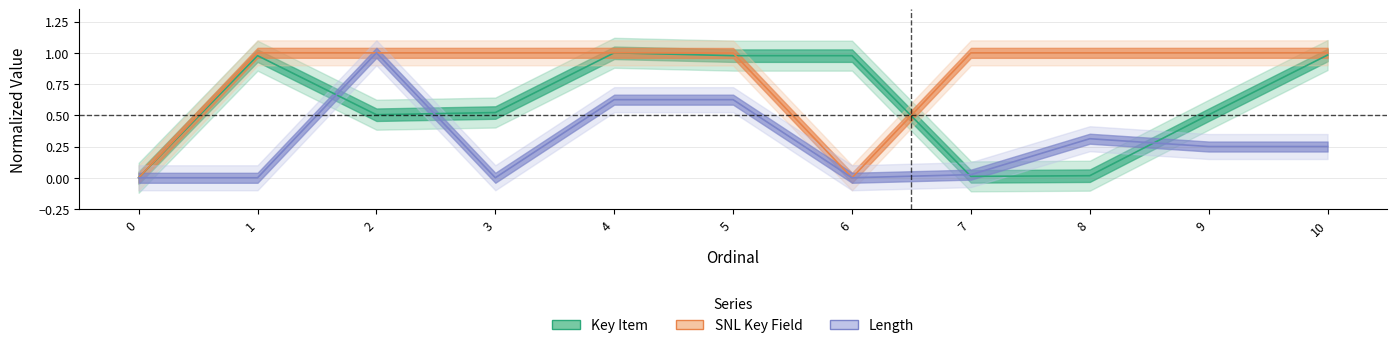

At which category is the sum across all series the highest?

4